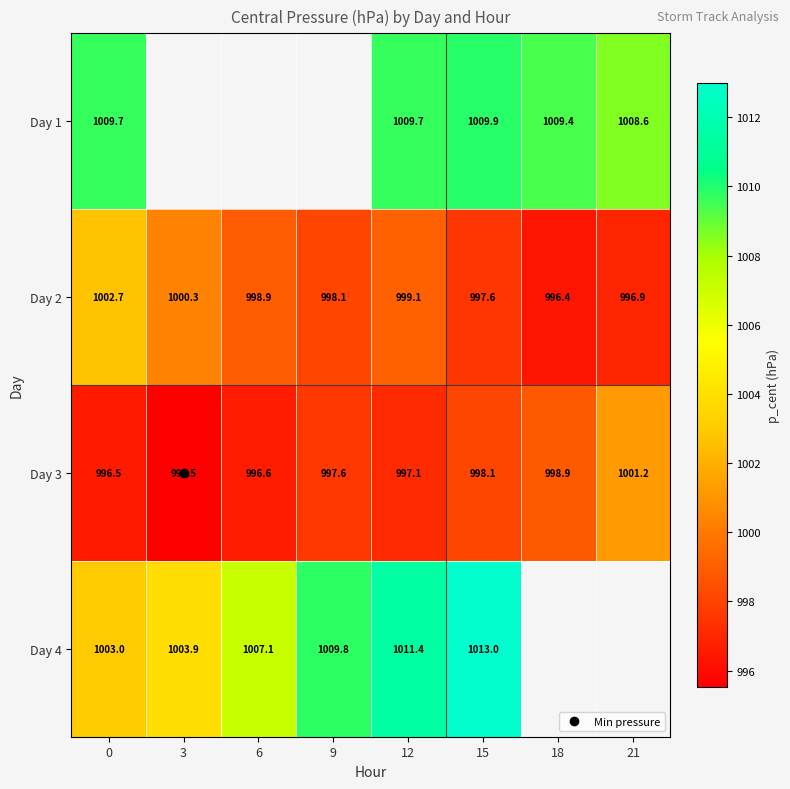

Which series changed the most between 3 and 6?

Day 4